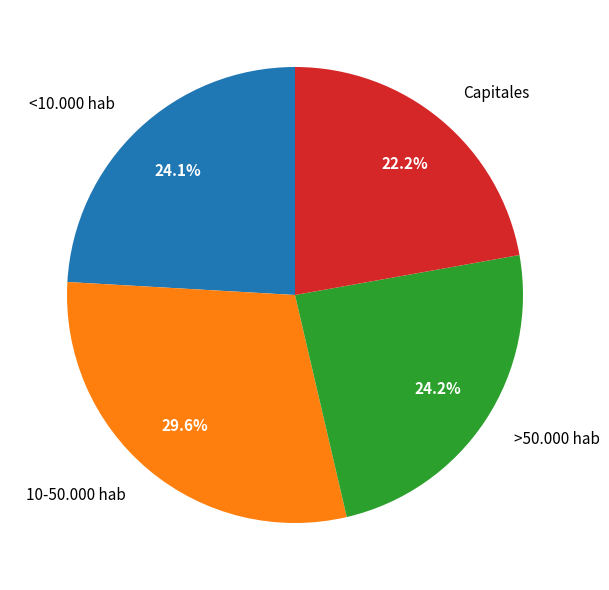

Which category has the smallest portion of the pie?

Capitales